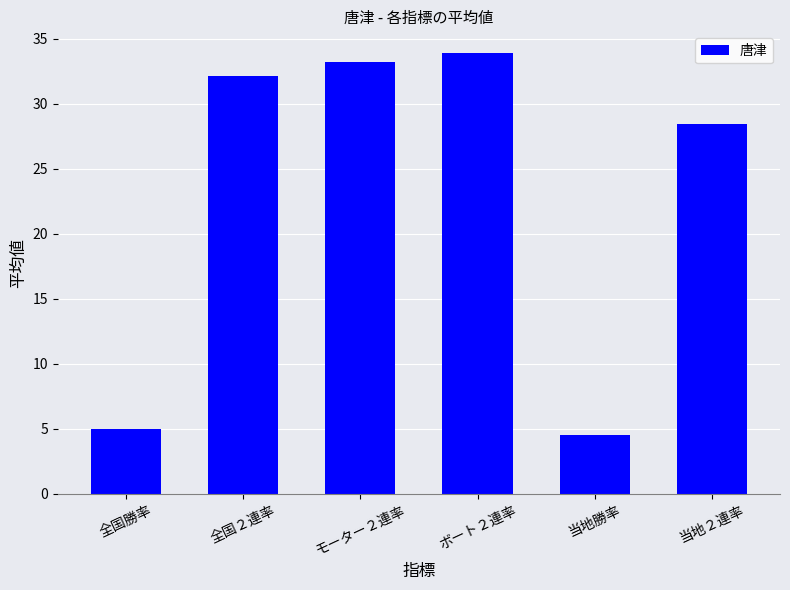

Is it true that the value at モーター２連率 is 33.2?

True